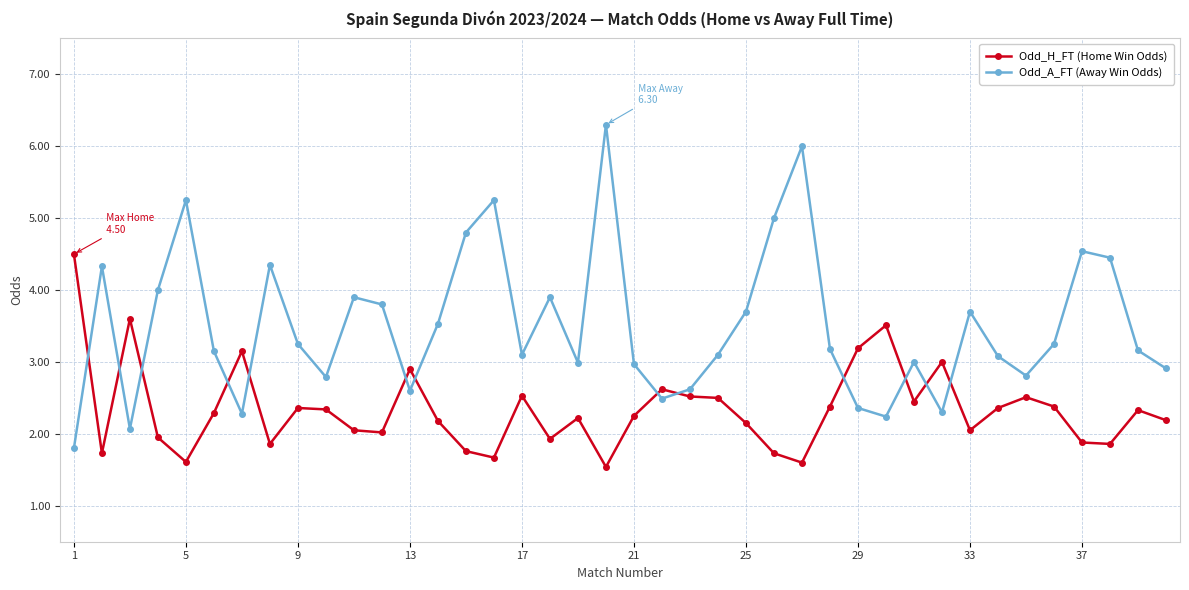

What is the smallest value displayed?

1.5